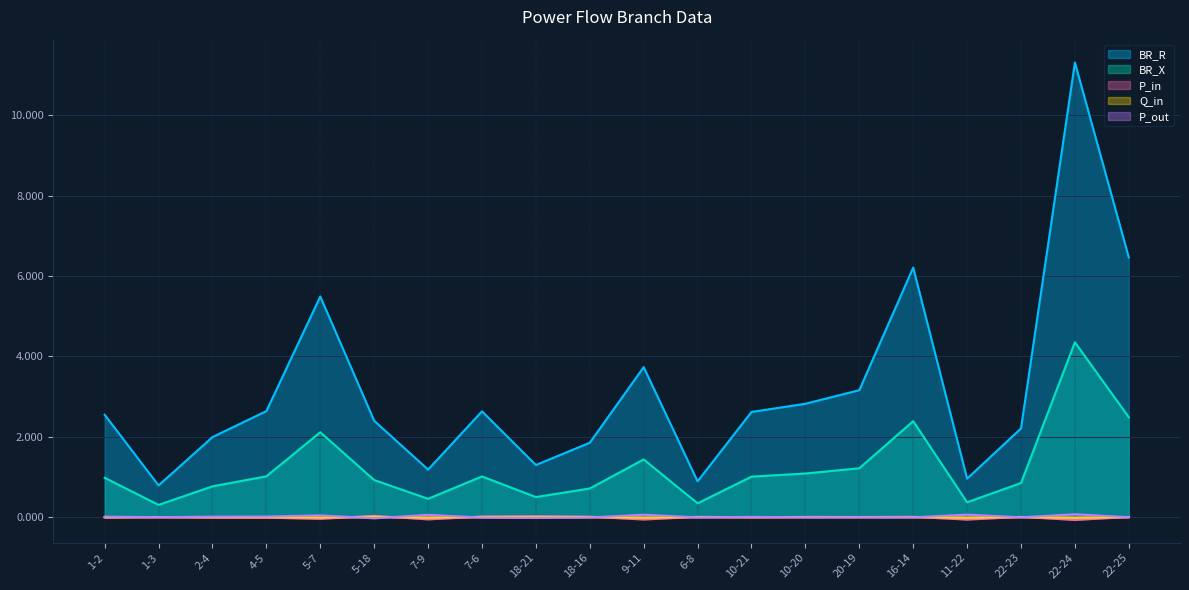

Reading left to right, list all the values displayed in this chart.

BR_R: 2.5	0.8	2.0	2.6	5.5	2.4	1.2	2.6	1.3	1.9	3.7	0.9	2.6	2.8	3.2	6.2	1.0	2.2	11.3	6.5
BR_X: 1.0	0.3	0.8	1.0	2.1	0.9	0.5	1.0	0.5	0.7	1.4	0.3	1.0	1.1	1.2	2.4	0.4	0.8	4.4	2.5
P_in: -0.0	0.0	-0.0	-0.0	-0.0	0.0	-0.1	0.0	0.0	0.0	-0.1	0.0	-0.0	0.0	0.0	0.0	-0.1	0.0	-0.1	0.0
Q_in: -0.0	0.0	-0.0	-0.0	-0.0	0.0	-0.0	0.0	0.0	0.0	-0.0	0.0	-0.0	0.0	0.0	0.0	-0.0	0.0	-0.0	0.0
P_out: 0.0	-0.0	0.0	0.0	0.0	-0.0	0.1	-0.0	-0.0	-0.0	0.1	-0.0	0.0	-0.0	-0.0	-0.0	0.1	-0.0	0.1	-0.0